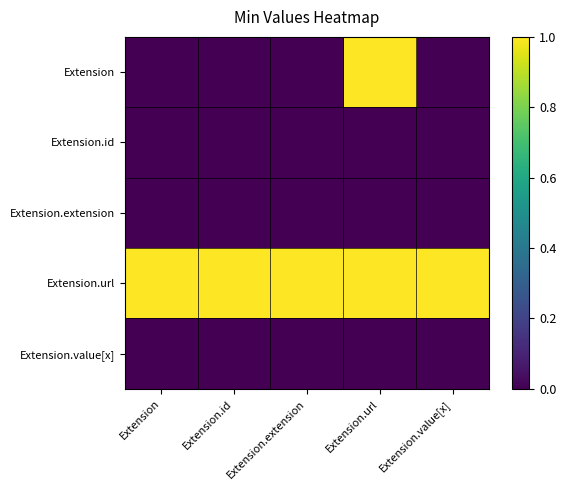

How many distinct data groups are displayed?

5